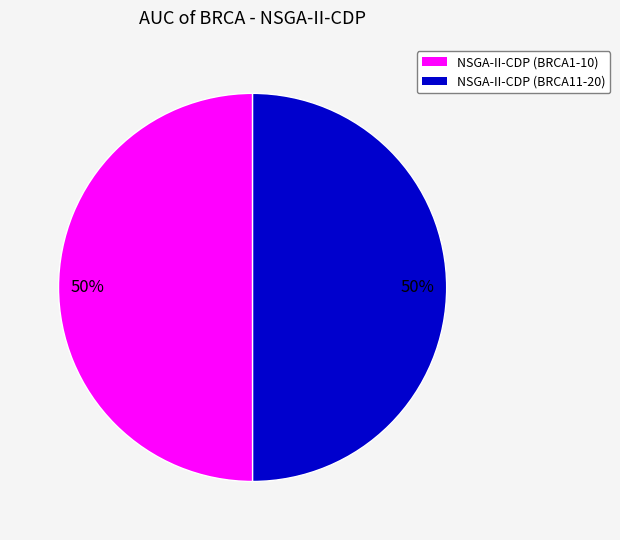

To the nearest percent, what is the average slice percentage?

50%